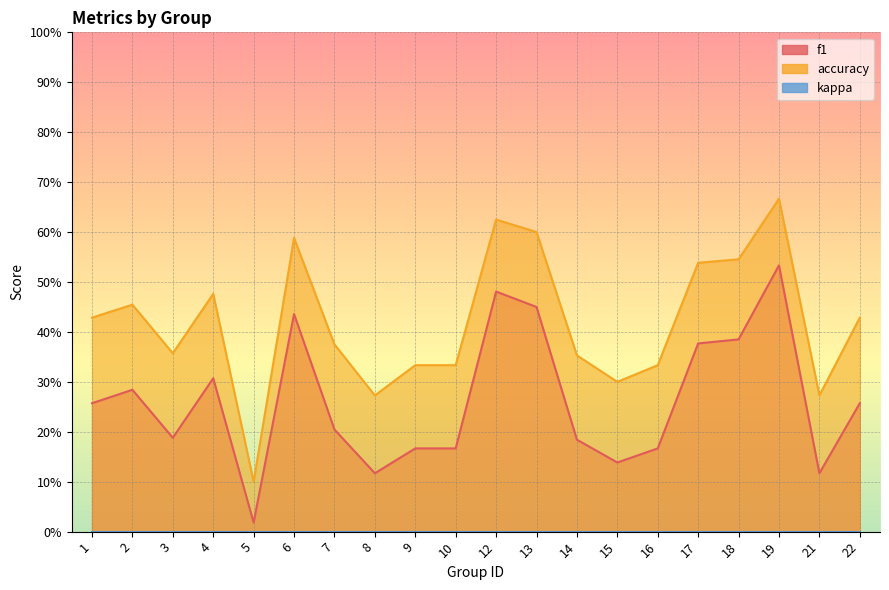

Rank the series at 16 from highest to lowest value.

accuracy, f1